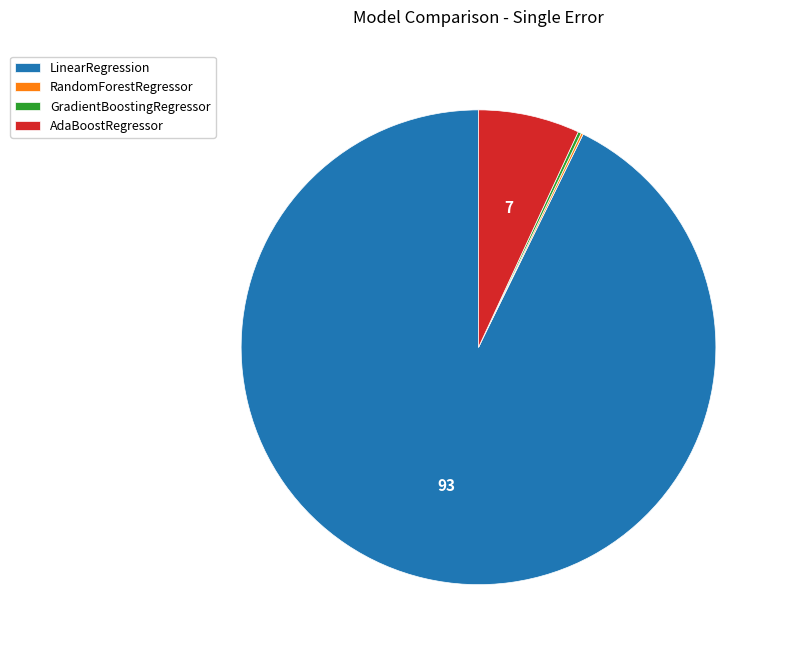

Is the sum of AdaBoostRegressor and LinearRegression greater than half?

Yes